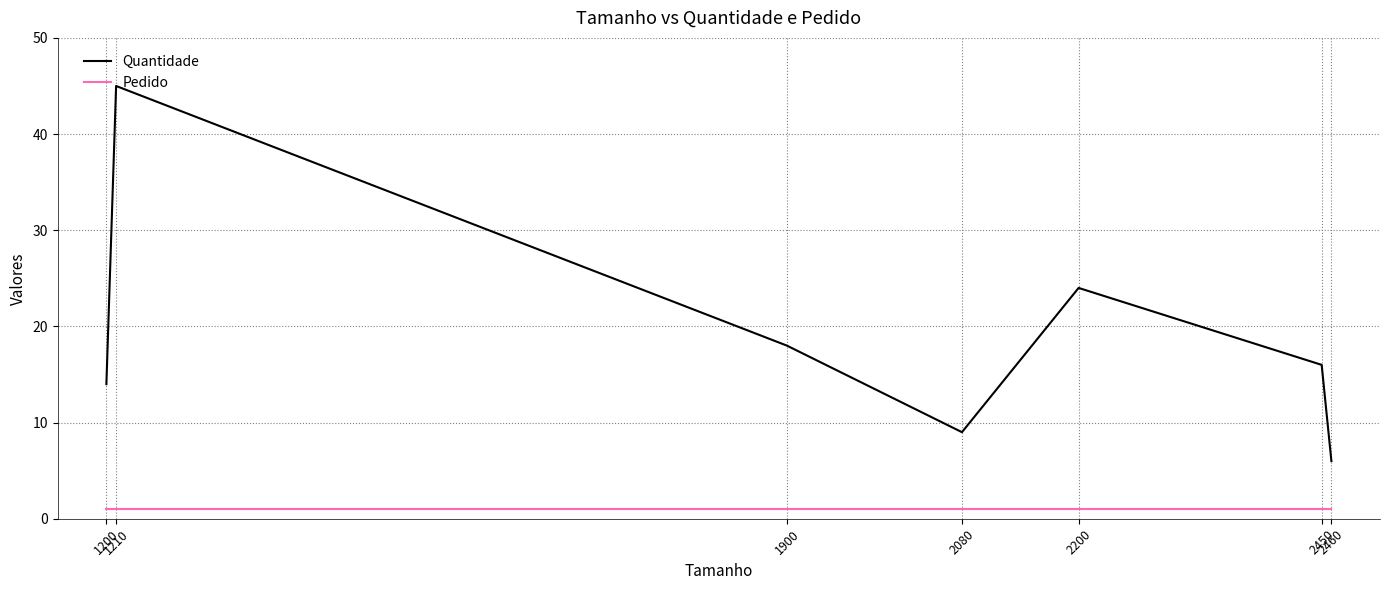

Does the chart display data point markers on the line(s)?

No